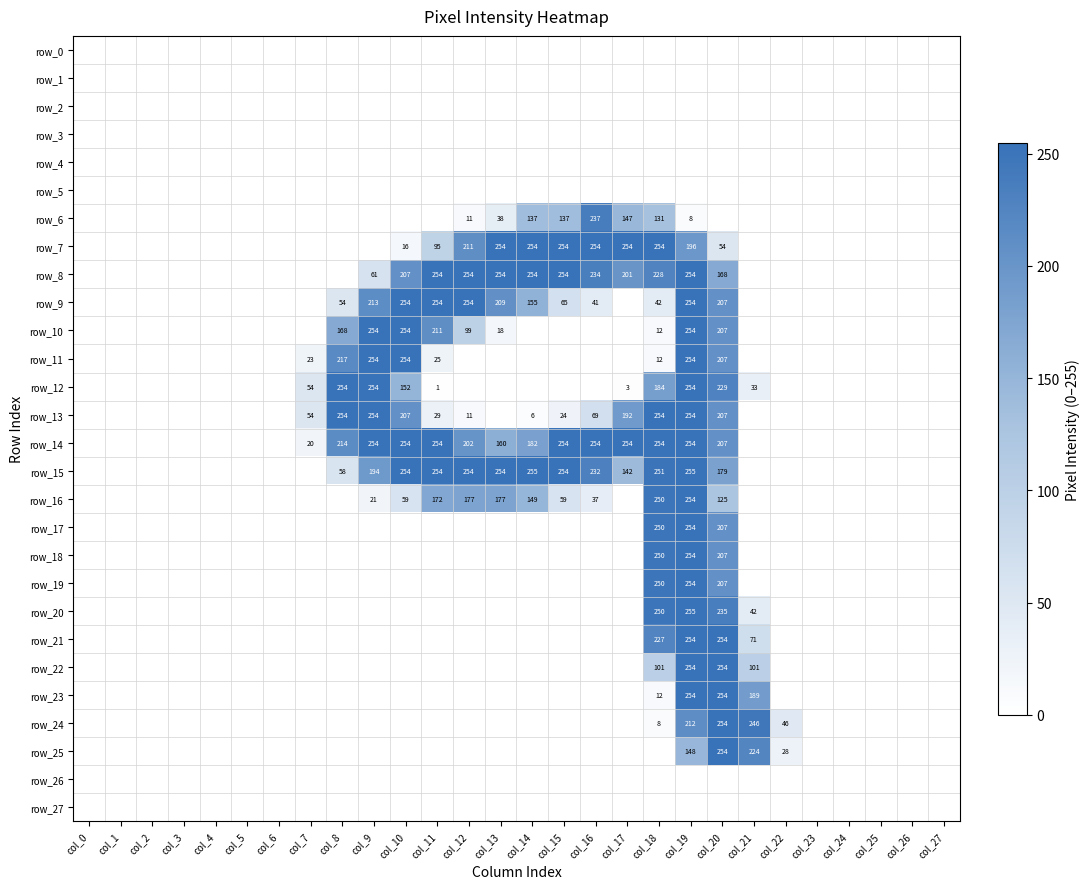

What is the sum of all row_13 values?

1815